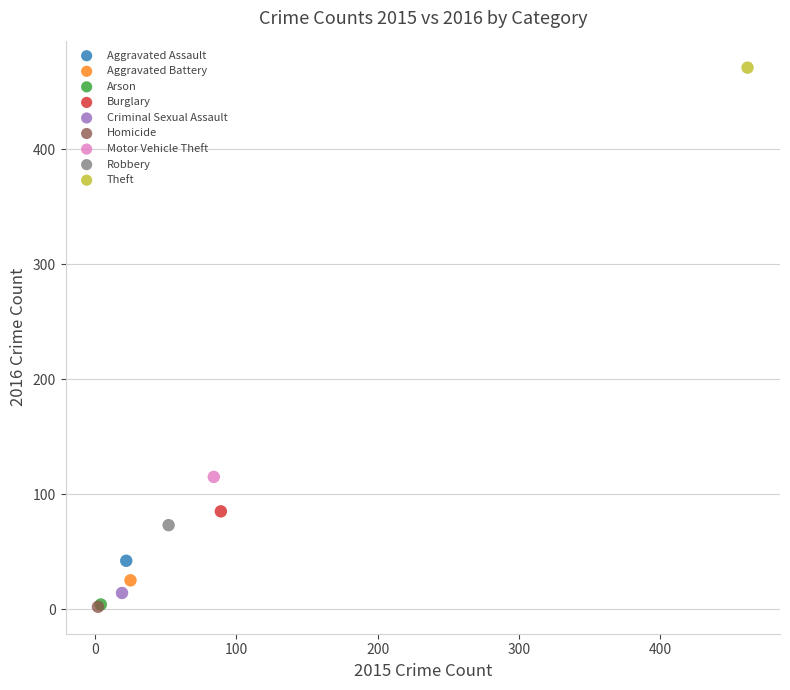

What are all the series names shown in the legend?

Aggravated Assault, Aggravated Battery, Arson, Burglary, Criminal Sexual Assault, Homicide, Motor Vehicle Theft, Robbery, Theft